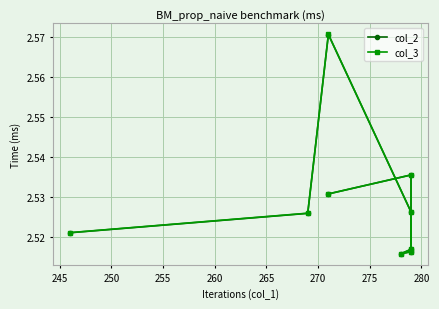

What is the value of the col_3 point at the 3rd from the left?

2.6